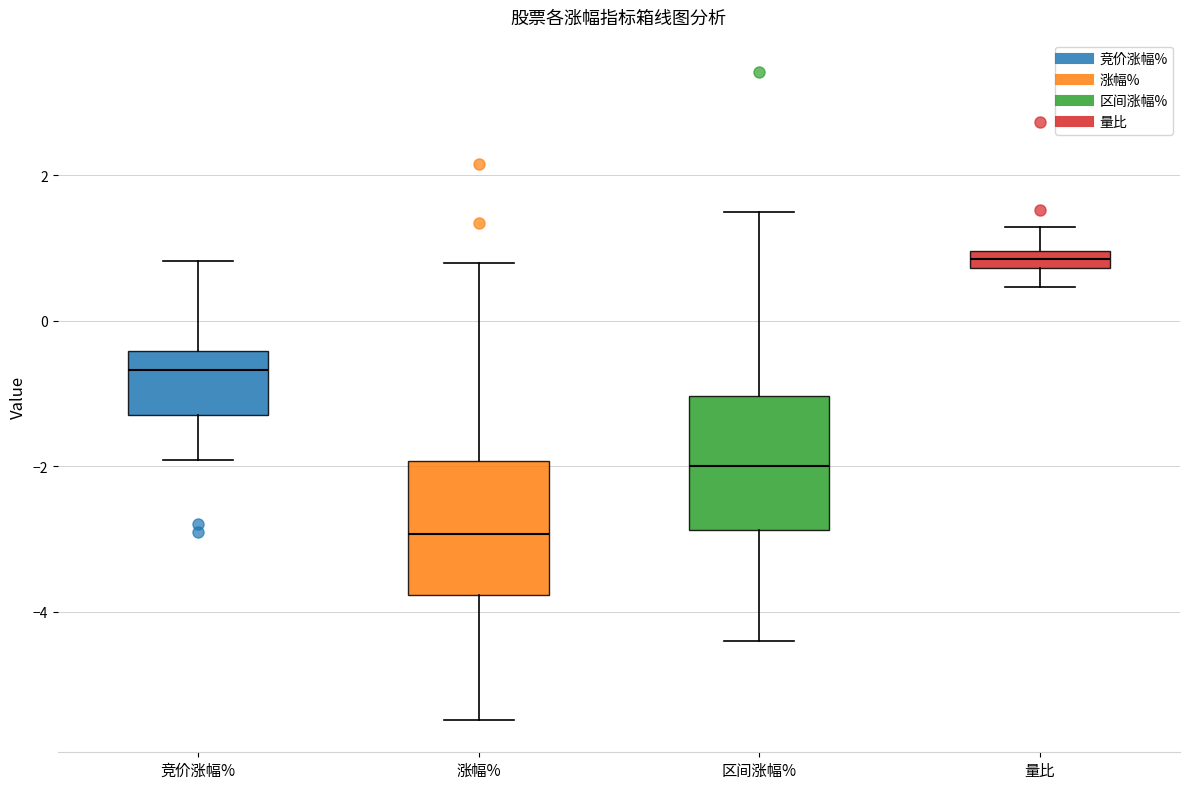

Where does the median line of the box for 区间涨幅% sit on the y-axis? The values are not printed on the chart, so give them approximately, as read against the axis.

-2.0